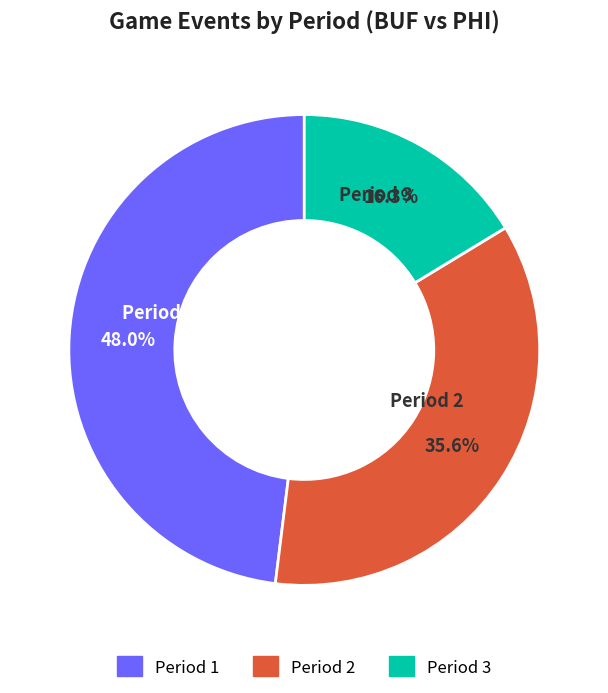

Is it true that Period 2 is 47% of the pie?

False